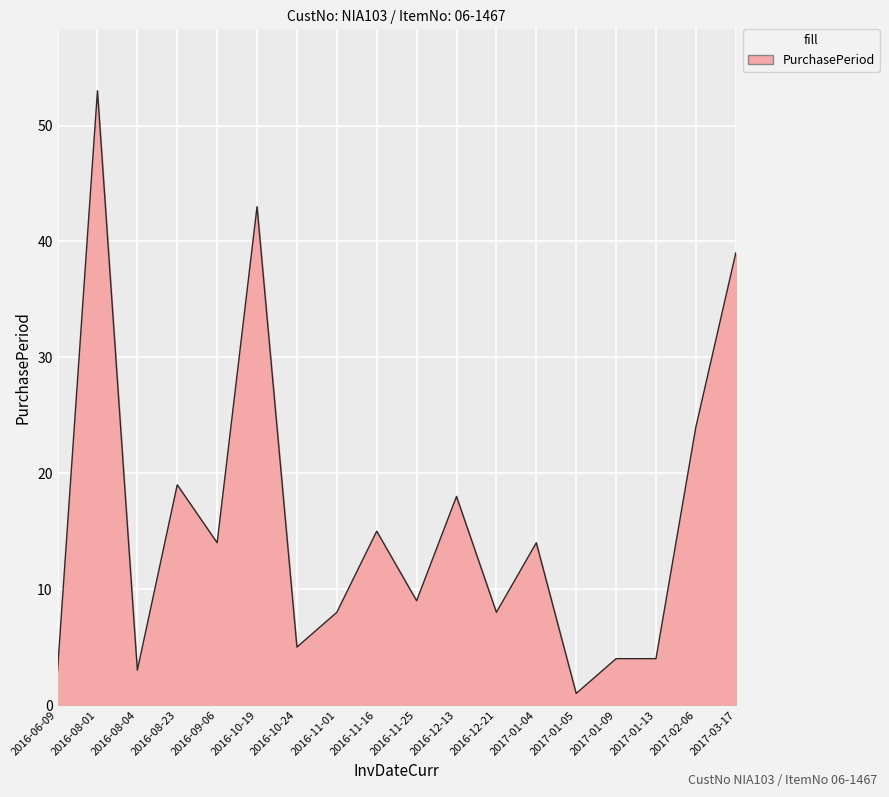

What position from the right is 2016-08-04?

16